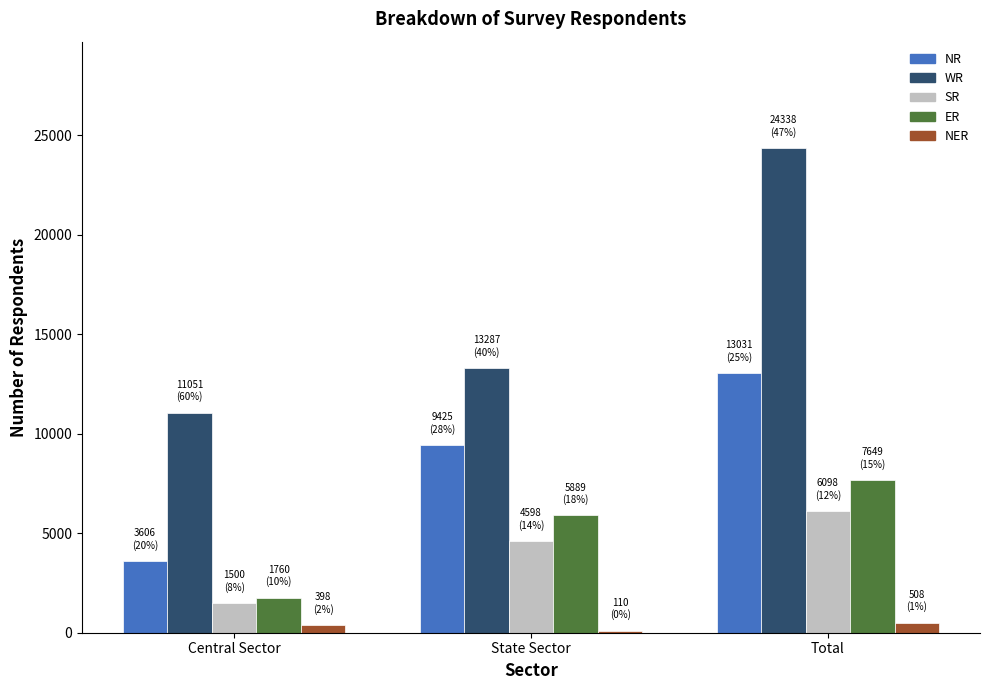

Rank the series by their maximum value, from lowest to highest.

NER, SR, ER, NR, WR